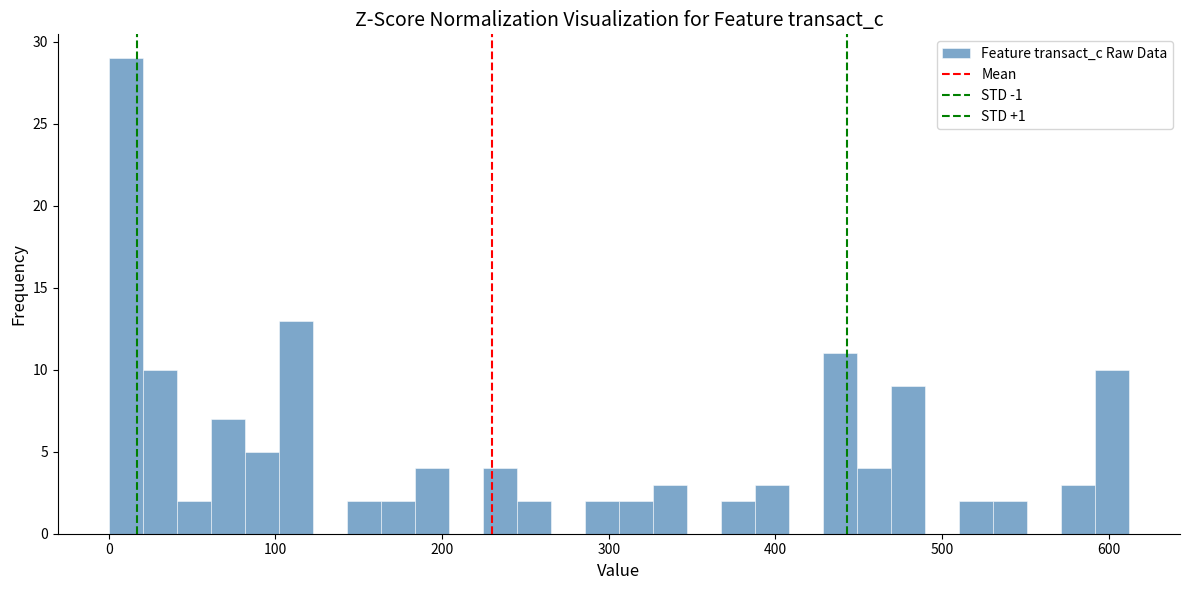

Around what value on the x-axis is the tallest bar? Give the approximate position of its centre, as read against the axis.

10